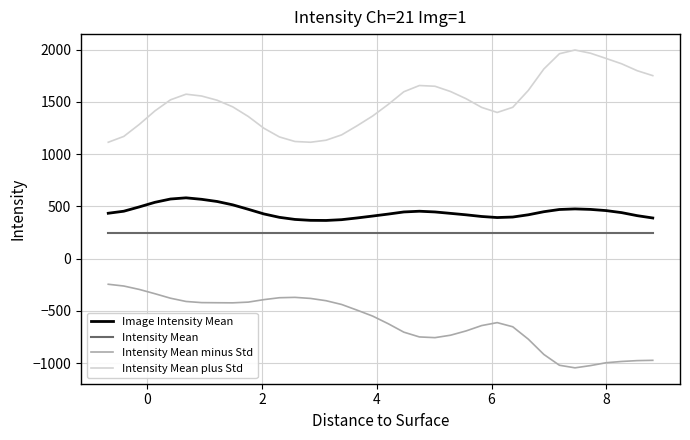

True or false: Intensity Mean minus Std and Intensity Mean plus Std intersect in this chart.

False